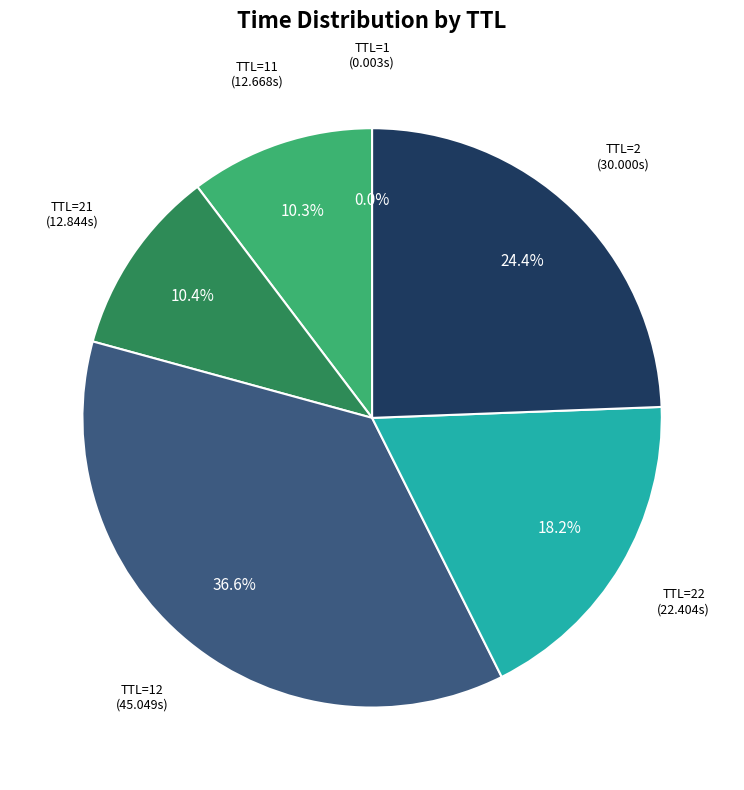

Is TTL=2 the majority of the pie?

No